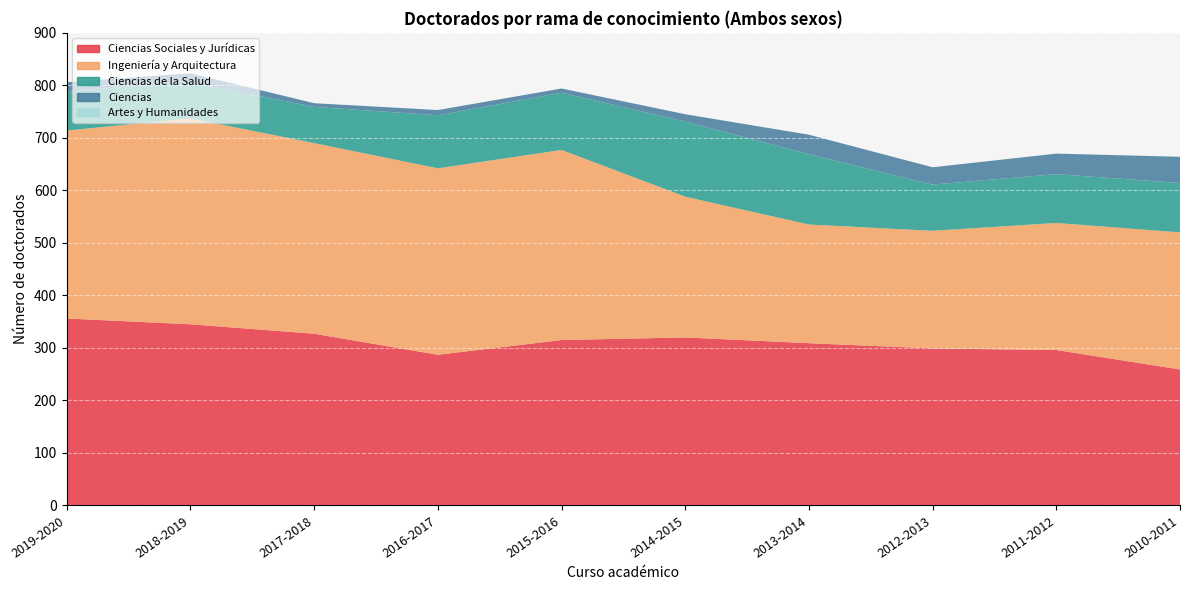

Reading left to right, transcribe all the data shown in this chart.

Ciencias Sociales y Jurídicas: 2019-2020=356	2018-2019=345	2017-2018=327	2016-2017=287	2015-2016=315	2014-2015=320	2013-2014=309	2012-2013=299	2011-2012=296	2010-2011=259
Ingeniería y Arquitectura: 2019-2020=358	2018-2019=392	2017-2018=363	2016-2017=355	2015-2016=362	2014-2015=268	2013-2014=226	2012-2013=224	2011-2012=242	2010-2011=261
Ciencias de la Salud: 2019-2020=75	2018-2019=69	2017-2018=69	2016-2017=101	2015-2016=109	2014-2015=143	2013-2014=134	2012-2013=88	2011-2012=93	2010-2011=94
Ciencias: 2019-2020=17	2018-2019=17	2017-2018=7	2016-2017=10	2015-2016=8	2014-2015=14	2013-2014=37	2012-2013=33	2011-2012=39	2010-2011=50
Artes y Humanidades: 2019-2020=0	2018-2019=0	2017-2018=0	2016-2017=0	2015-2016=0	2014-2015=0	2013-2014=0	2012-2013=0	2011-2012=0	2010-2011=0